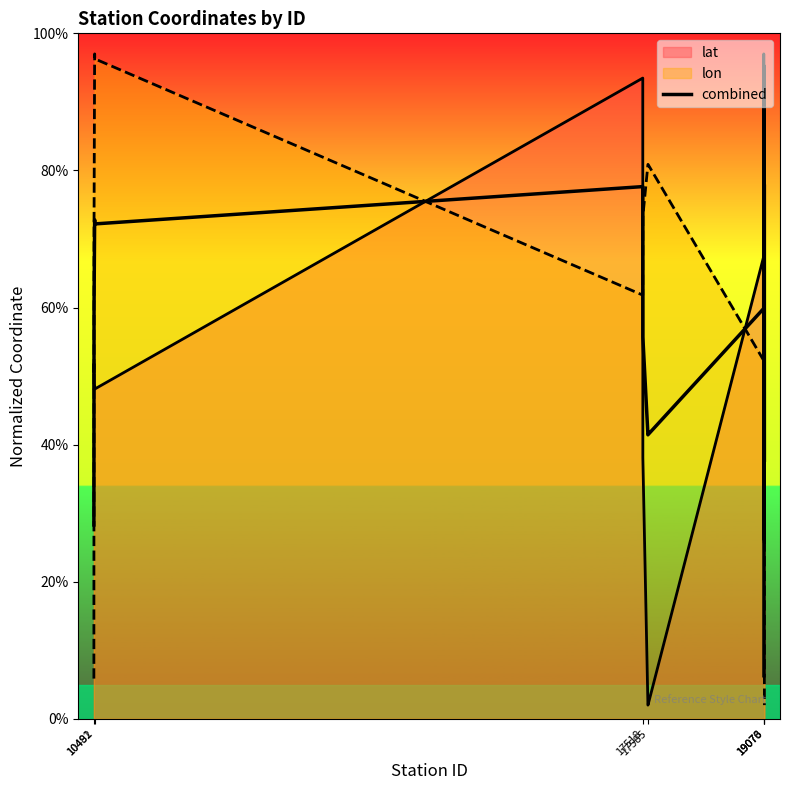

True or false: there are more than 0 points higher than both neighbors.

True